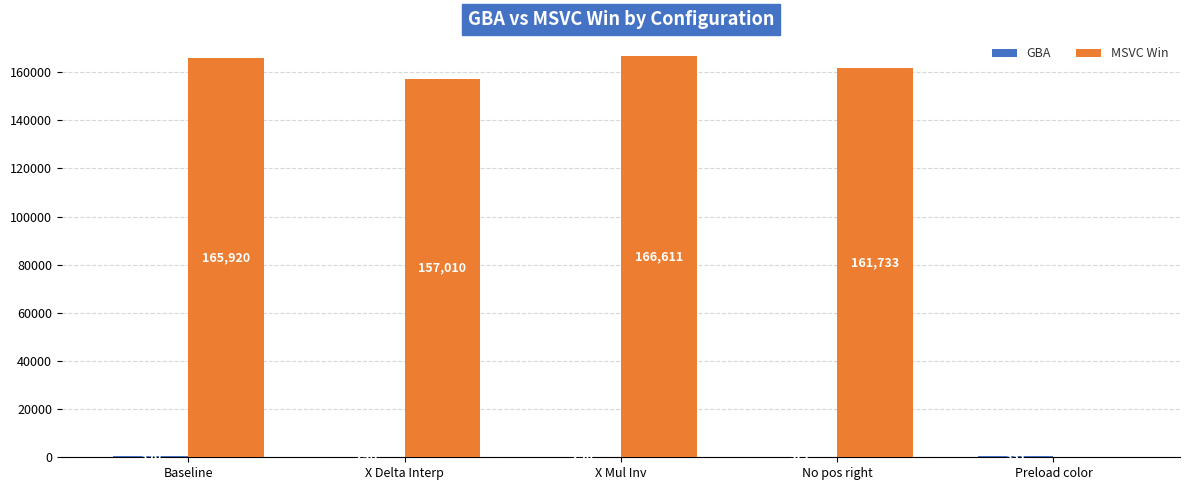

What is the average value of the MSVC Win series?

130255